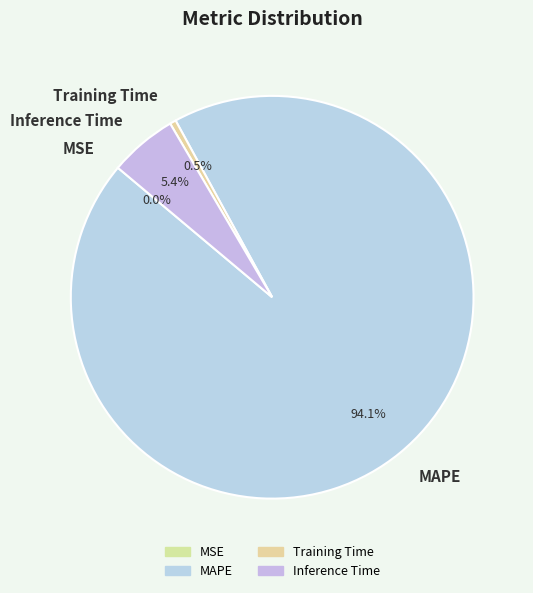

What percentage do Training Time and MAPE together represent?

94.6%